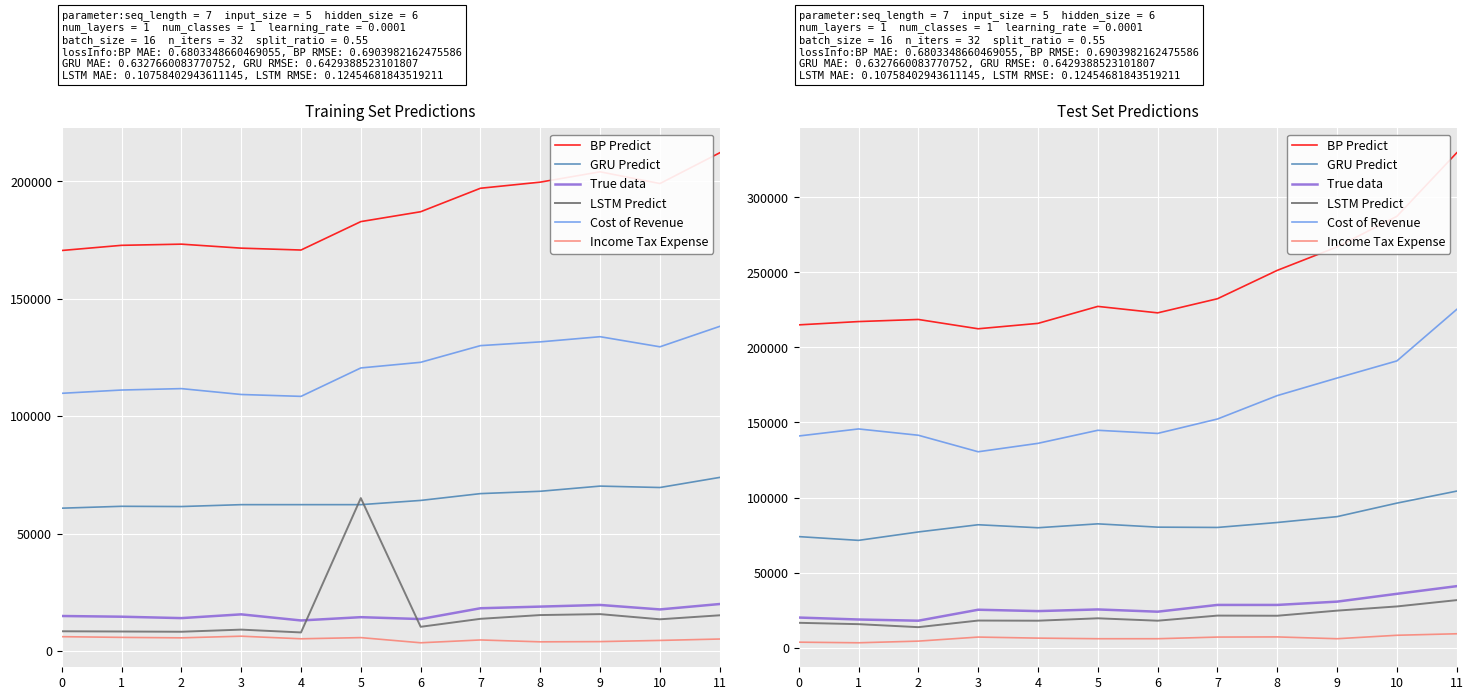

What are all the series names shown in the legend?

BP Predict, GRU Predict, True data, LSTM Predict, Cost of Revenue, Income Tax Expense